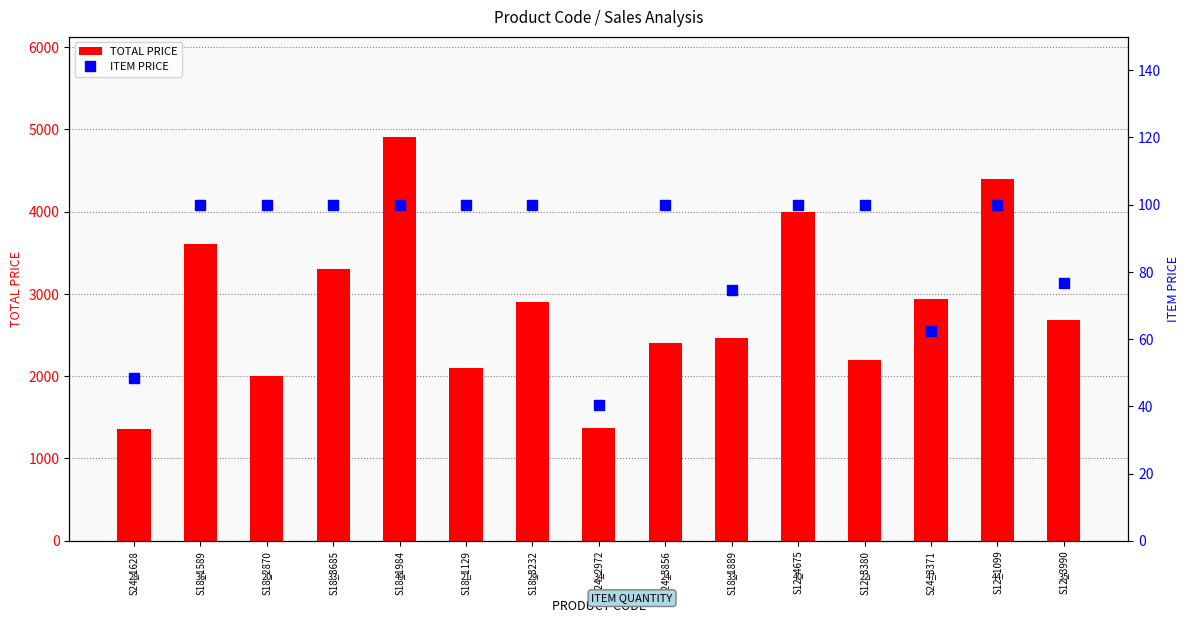

What is the value of the ITEM PRICE bar at the 8th from the left?

40.4